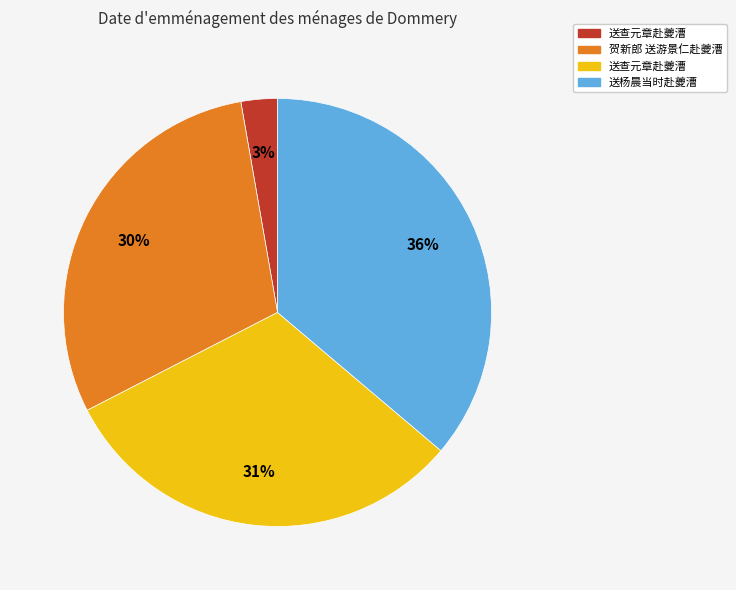

To the nearest percent, what is the average slice percentage?

25%